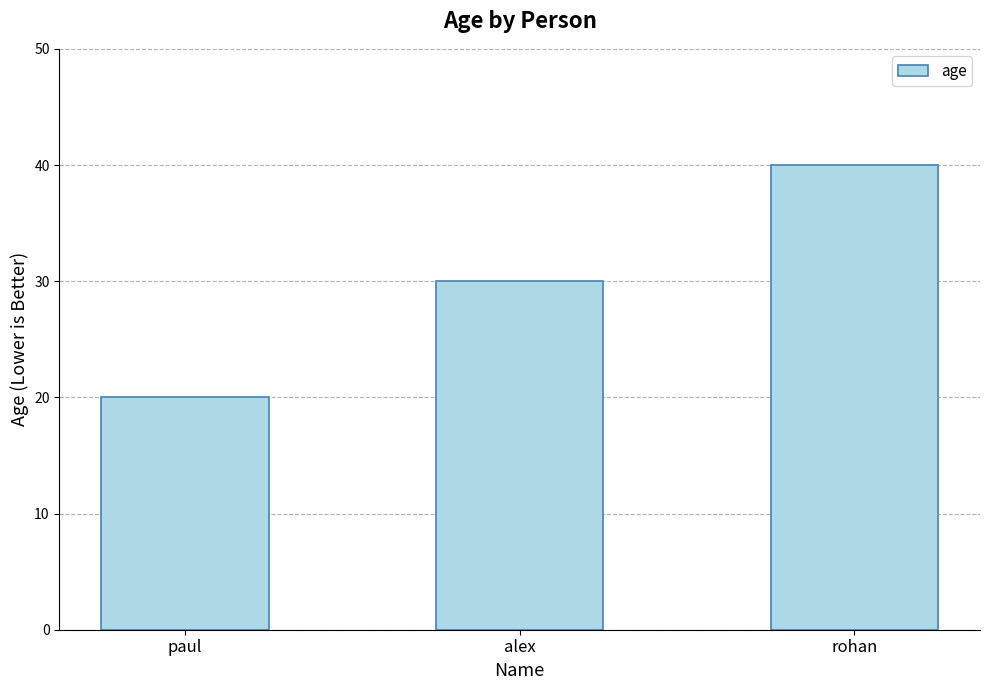

Reading left to right, extract all data points from this chart.

paul=20	alex=30	rohan=40